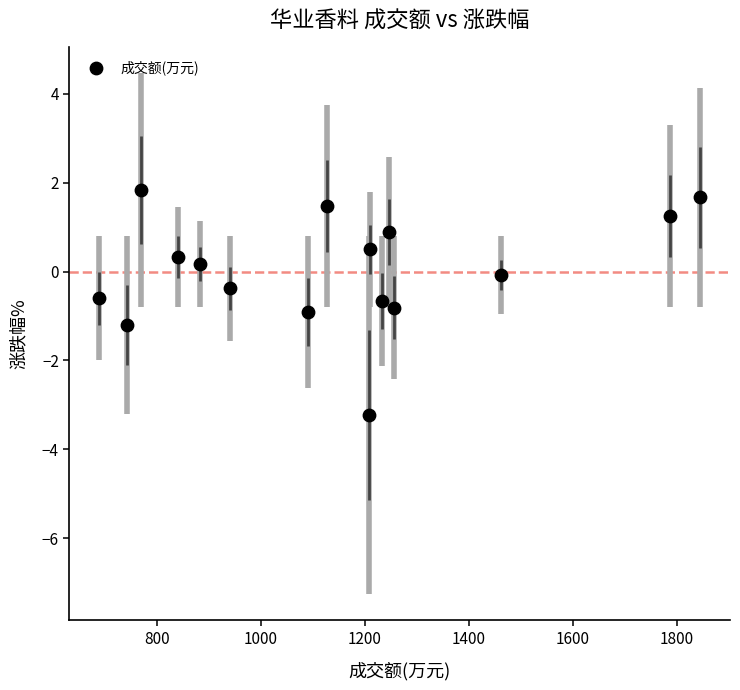

What is the range of Y values (max minus min)?

5.1